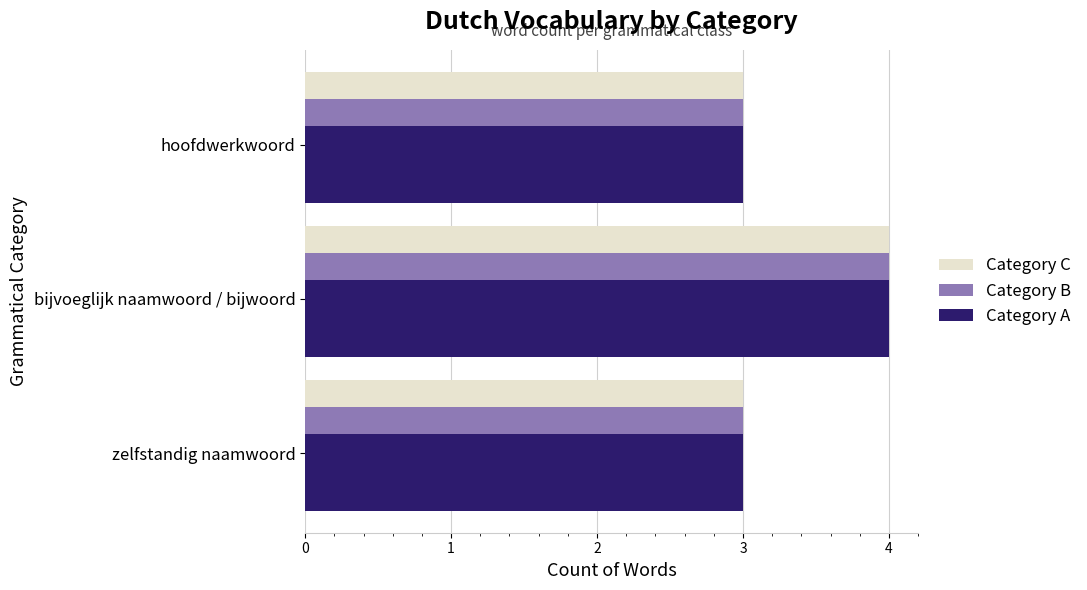

Is it true that Category B equals 7 at bijvoeglijk naamwoord / bijwoord?

False